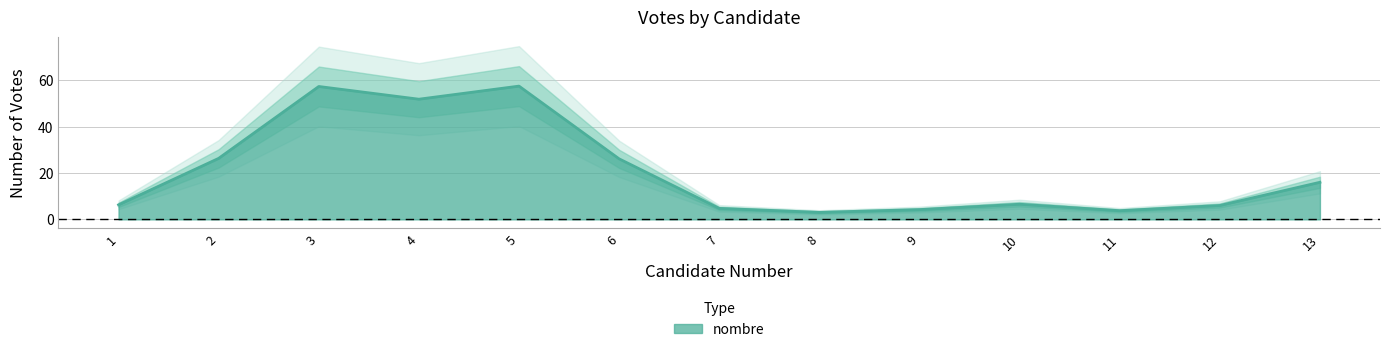

The value of nombre at 2 is 26.4. True or false?

True